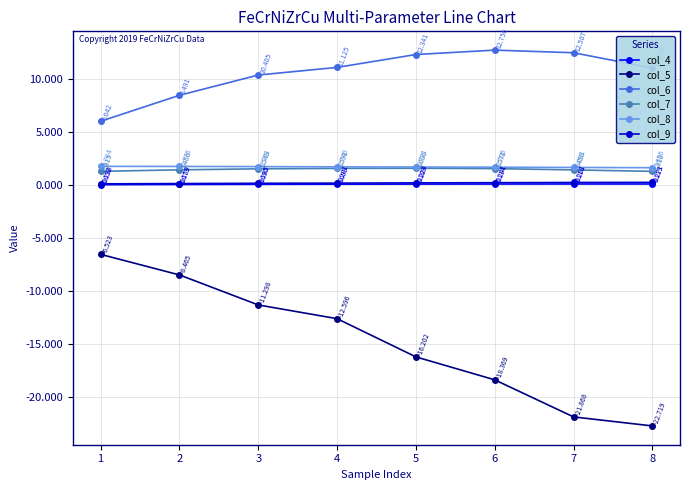

Is the value of col_5 at 2 greater than the value of col_4 at 6?

No